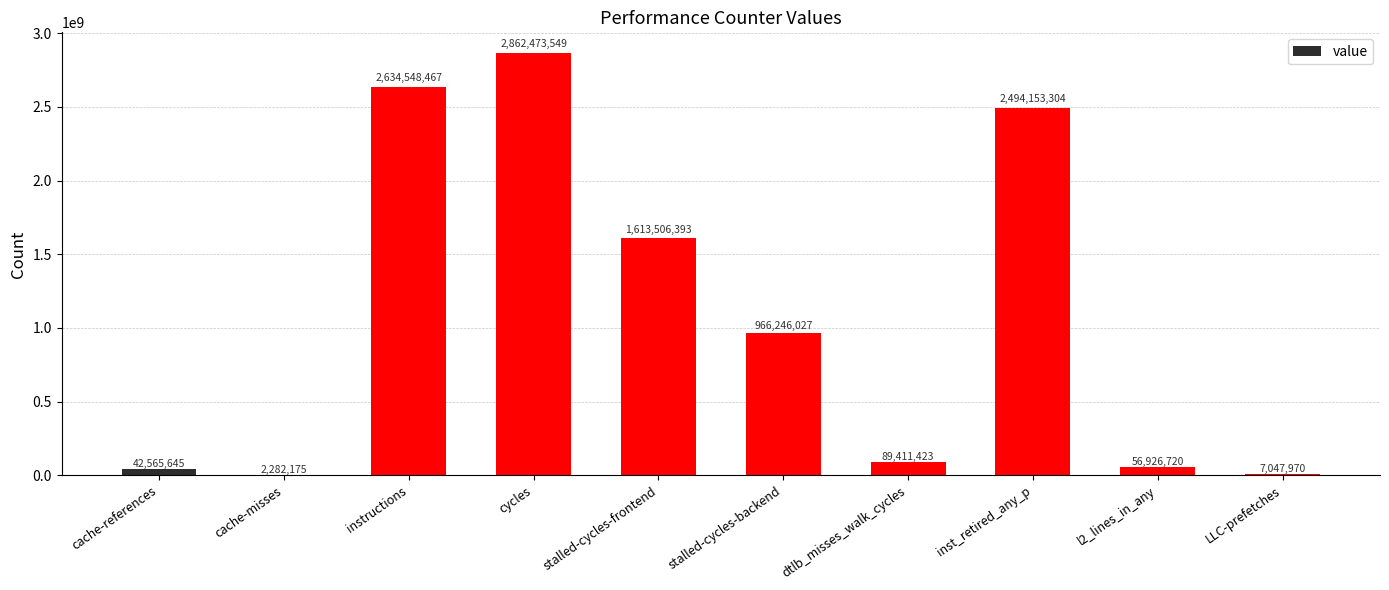

Which has a higher value, stalled-cycles-backend or cache-misses?

stalled-cycles-backend